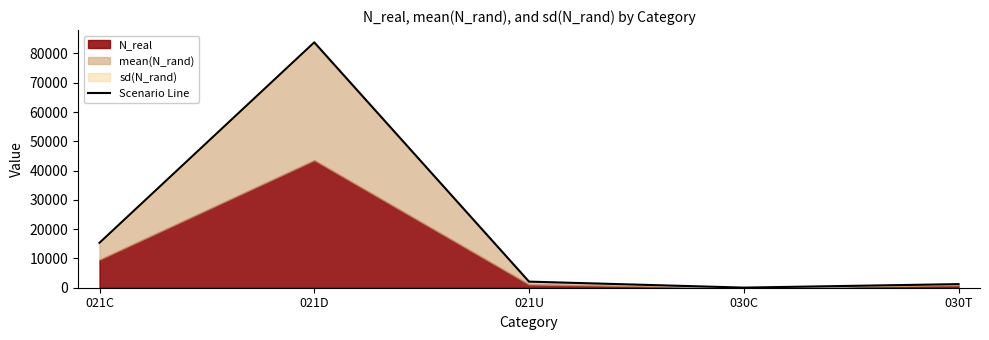

What is the average value?

20495.7